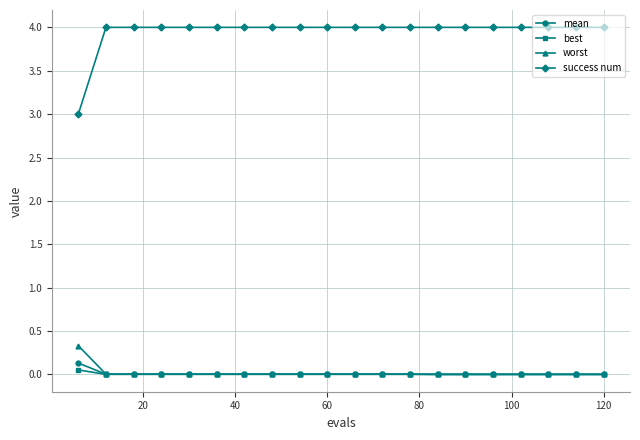

True or false: success num and mean cross at least once.

False